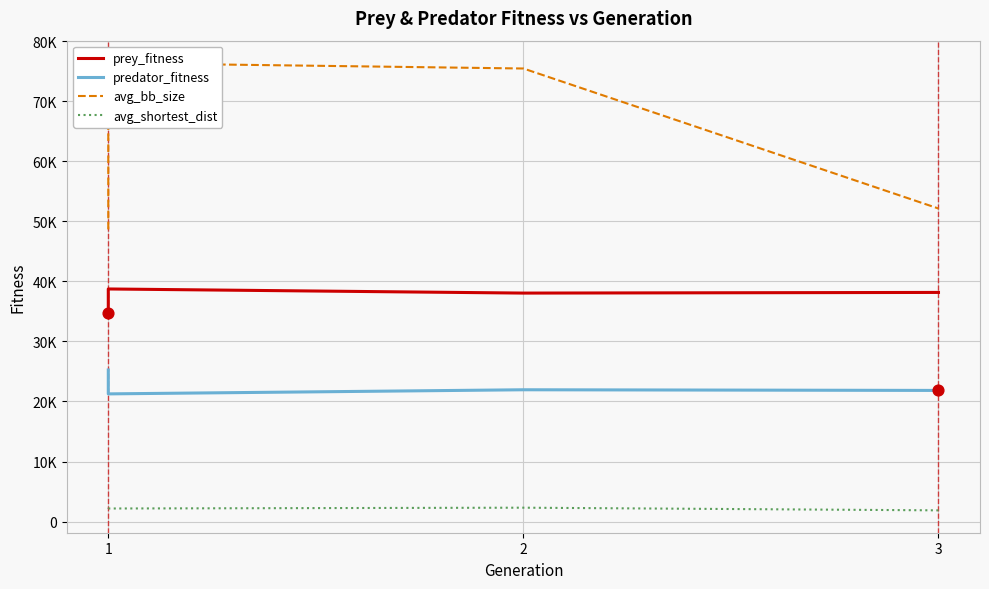

At which category is the sum across all series the highest?

1